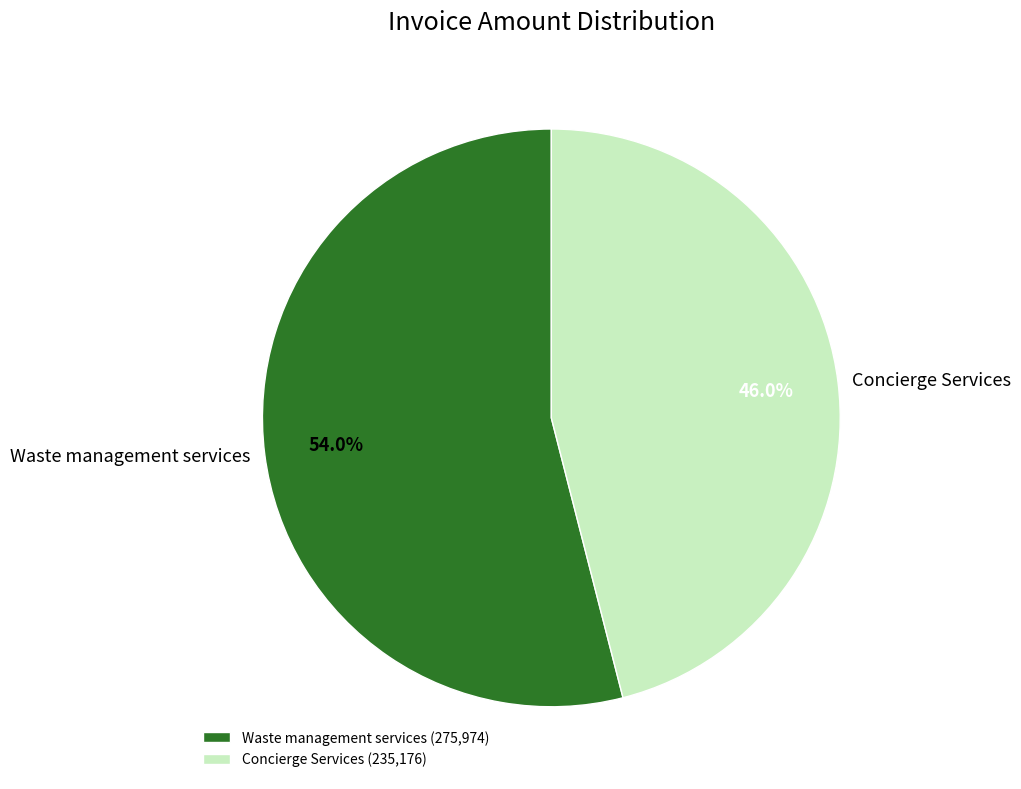

Is there a majority slice in this chart?

Yes